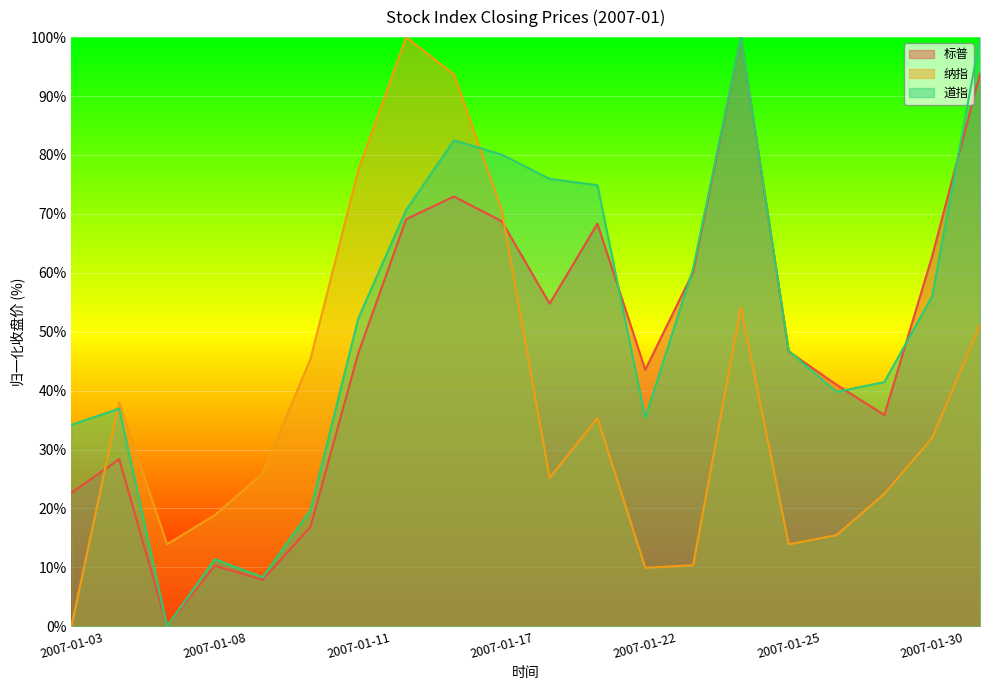

At which category does 纳指 reach its first local valley?

2007-01-05